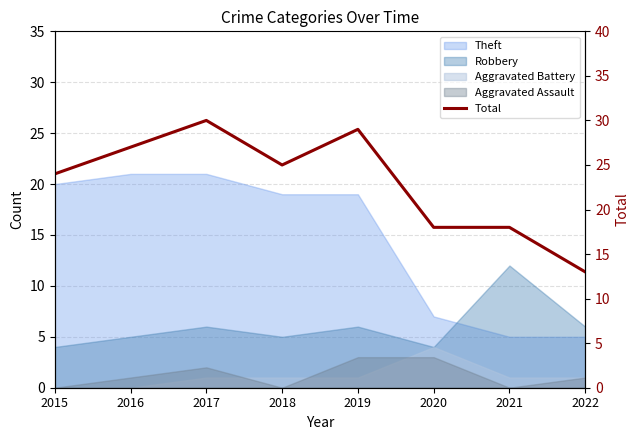

How many points are lower than both their immediate neighbors (excluding endpoints)?

1